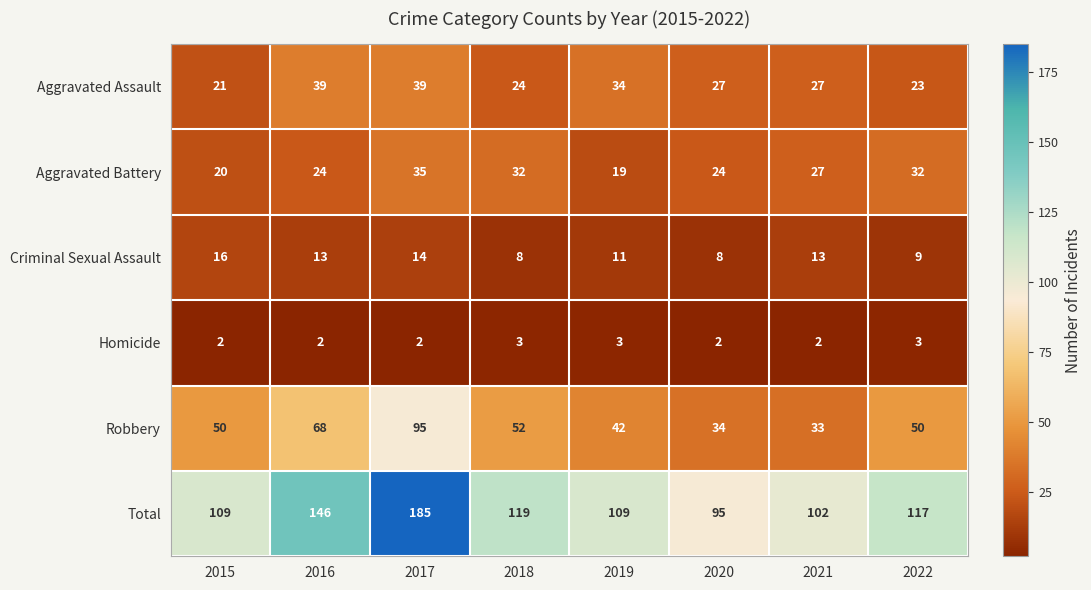

What is the total value across all series at 2015?

218